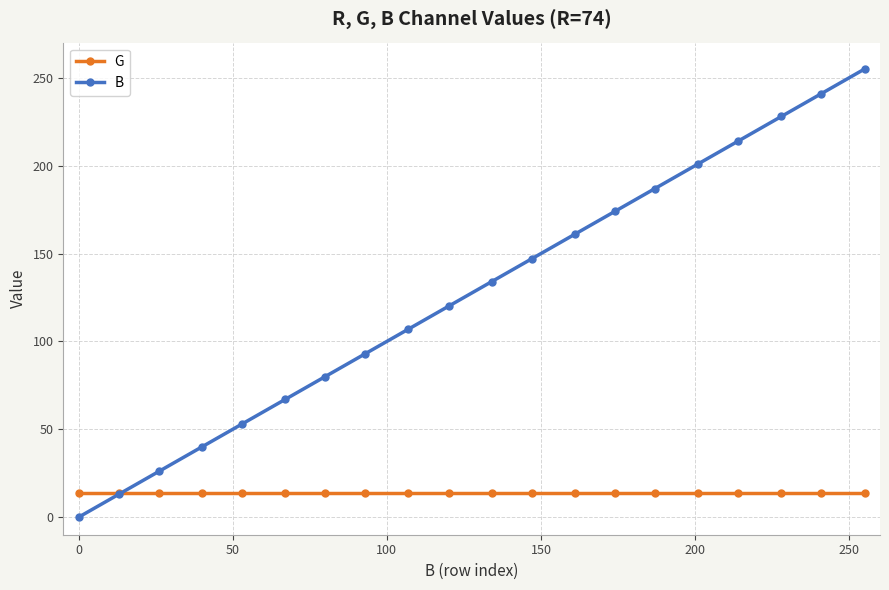

What is the lowest value of the G series?

14